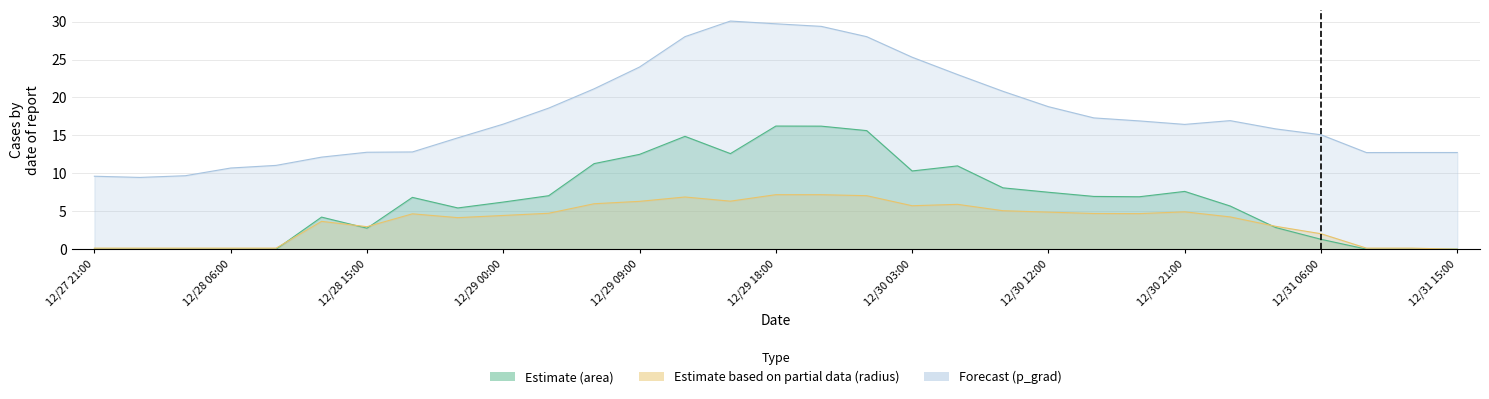

The radius series shows 3.0 at 26. True or false?

True